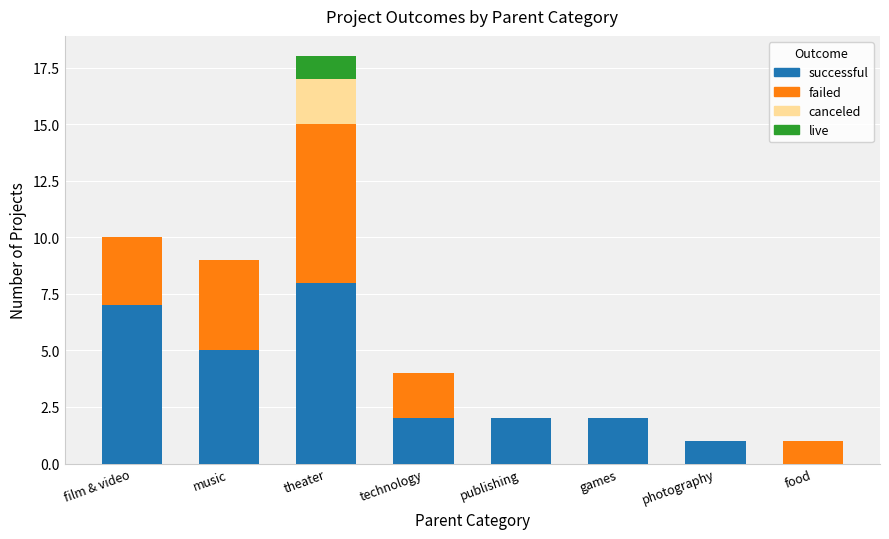

At which label does successful first exceed 2?

film & video